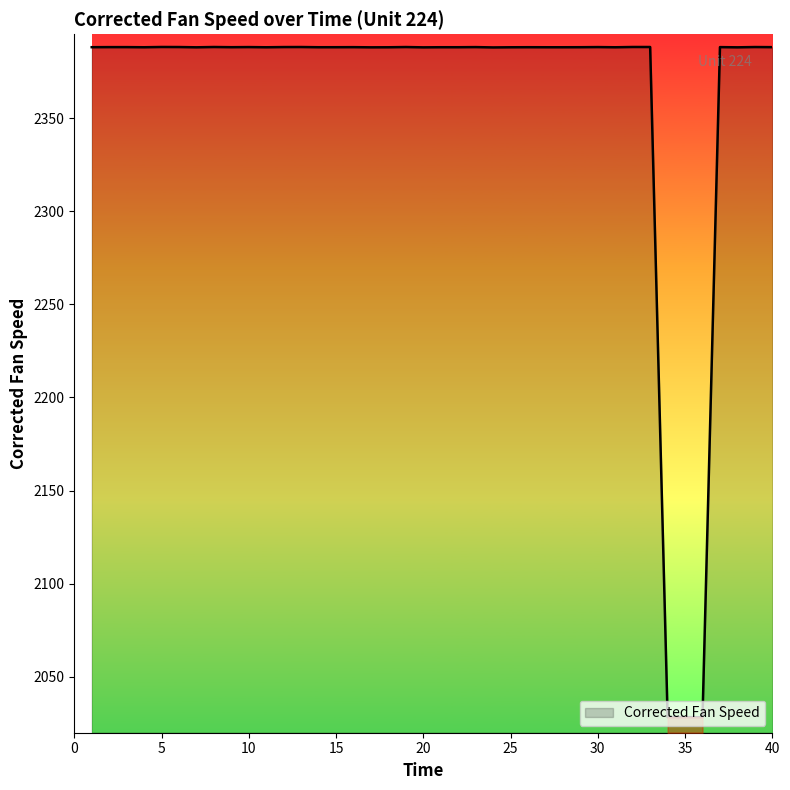

What is the greatest value displayed?

2388.2